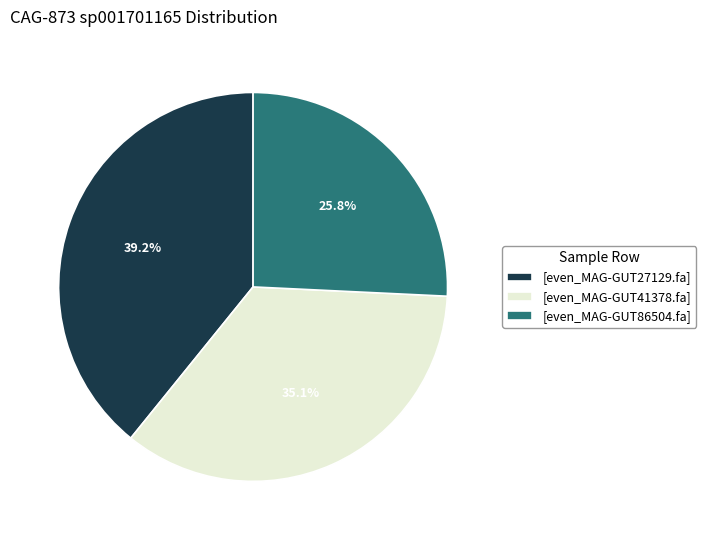

What is the total percentage of [even_MAG-GUT41378.fa] and [even_MAG-GUT27129.fa]?

74.2%